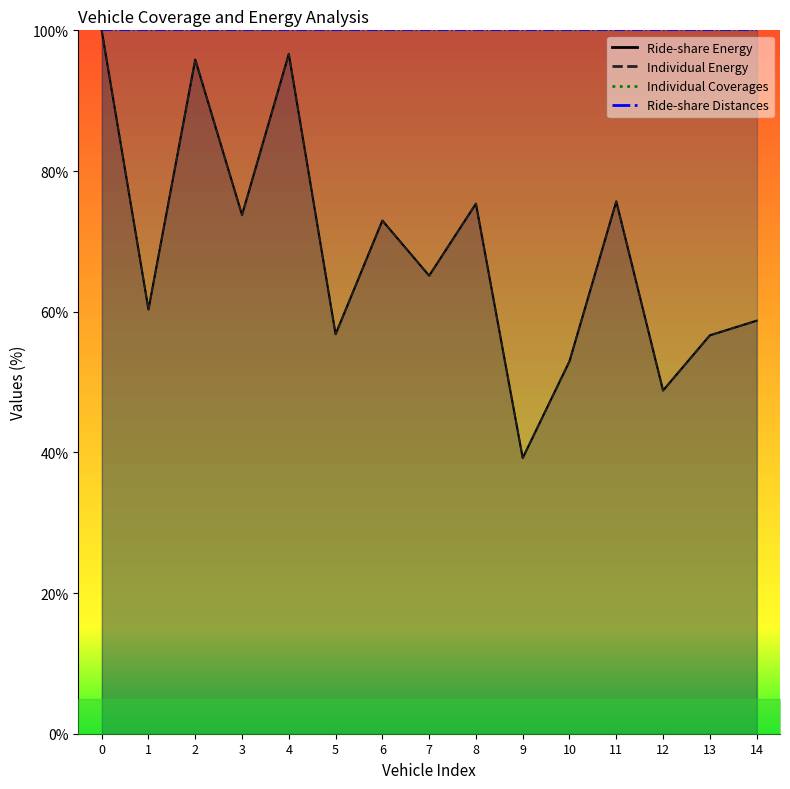

What is the difference between the second highest and minimum values in the Individual Energy series?

57.4